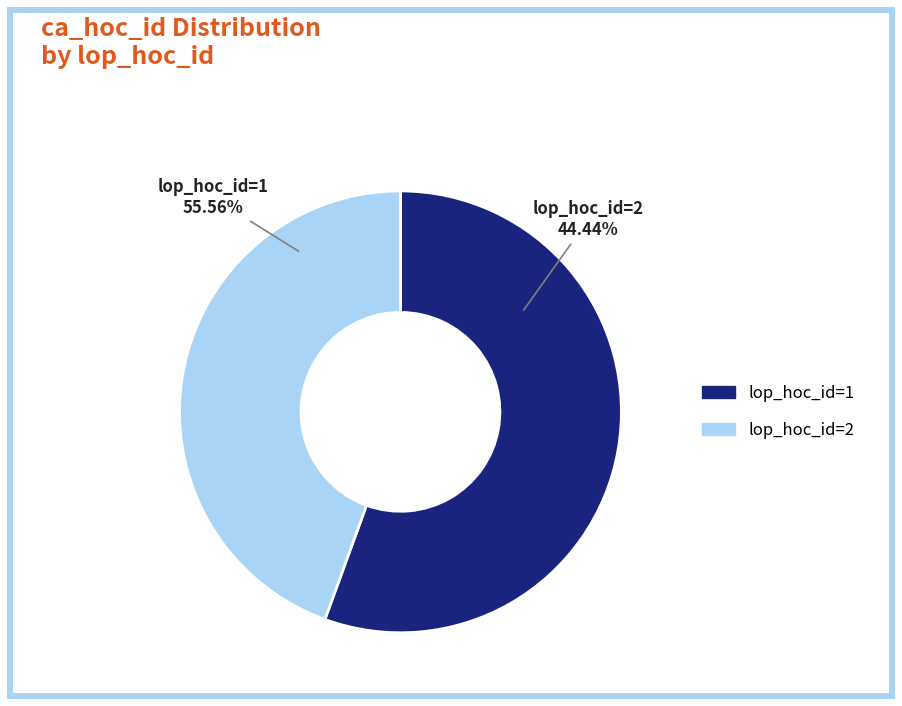

What is the total percentage of 2 and 1?

100.0%